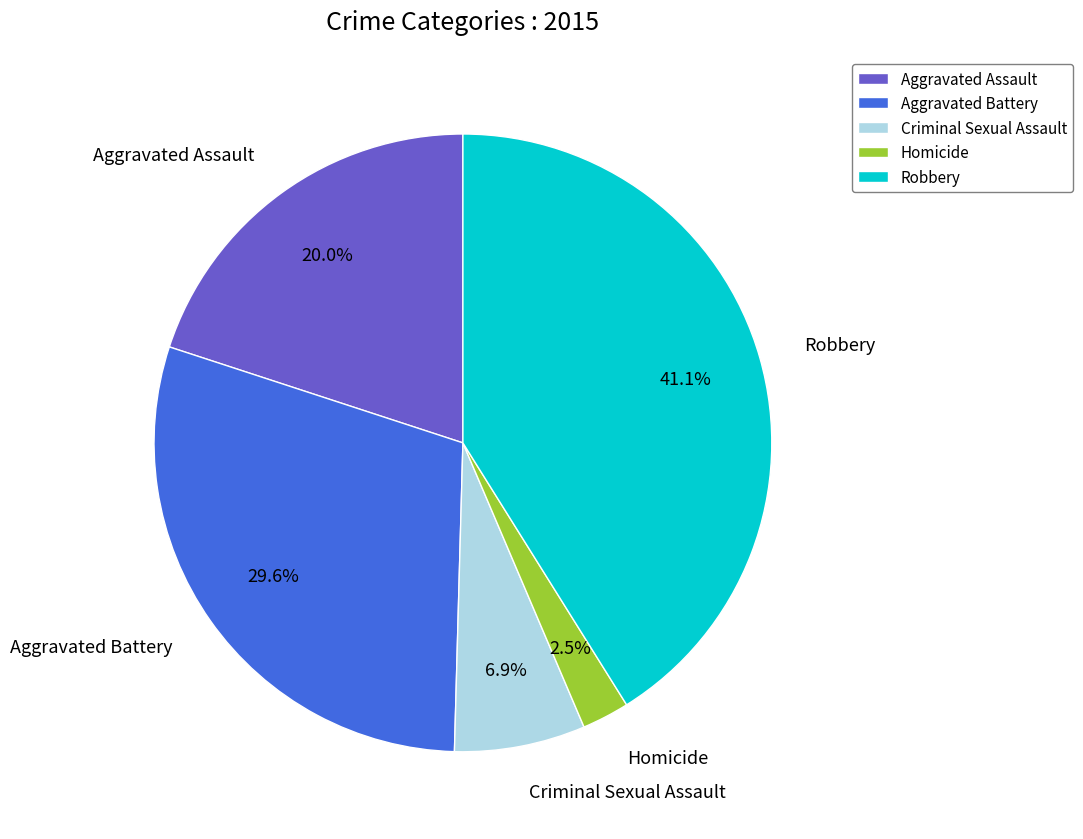

The Robbery slice represents 41% of the pie. True or false?

True